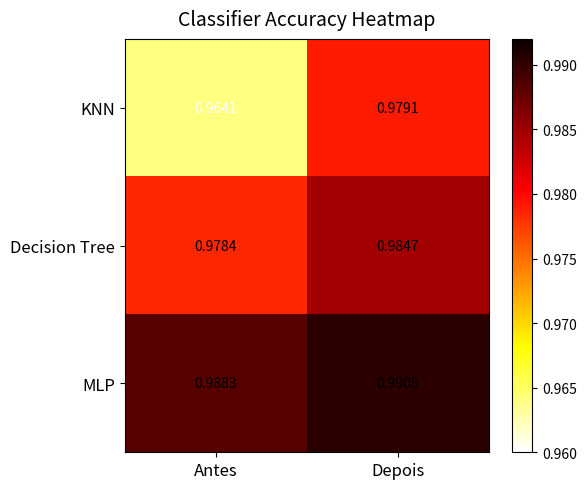

List the series in order of their peak value, highest first.

MLP, Decision Tree, KNN